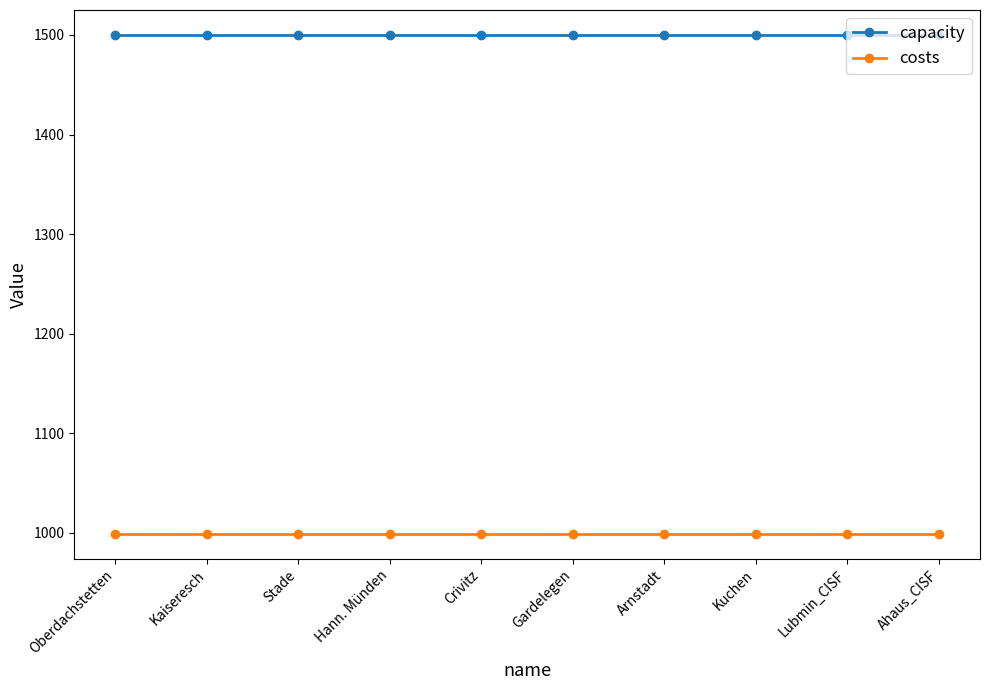

True or false: capacity and costs cross at least once.

False